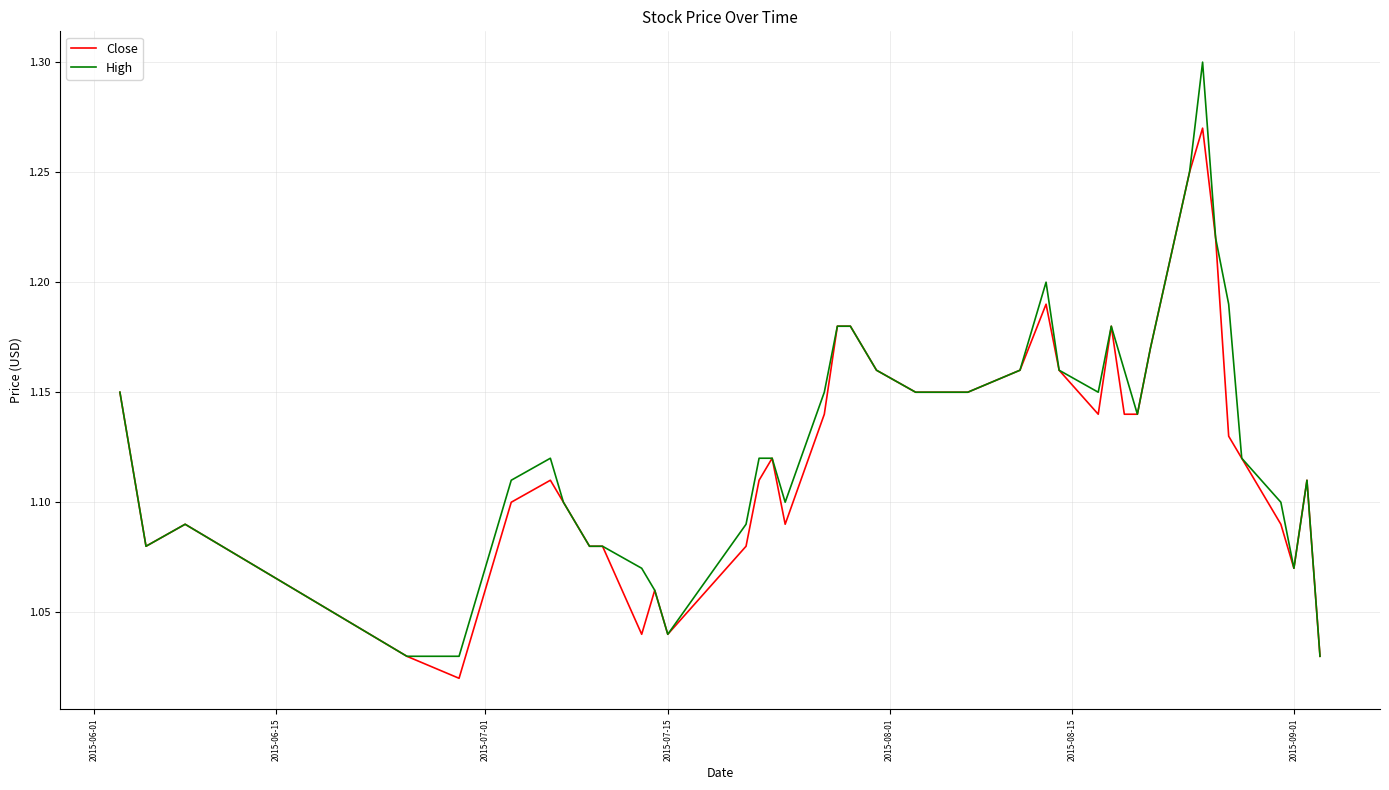

Which series has the largest range (max minus min)?

High